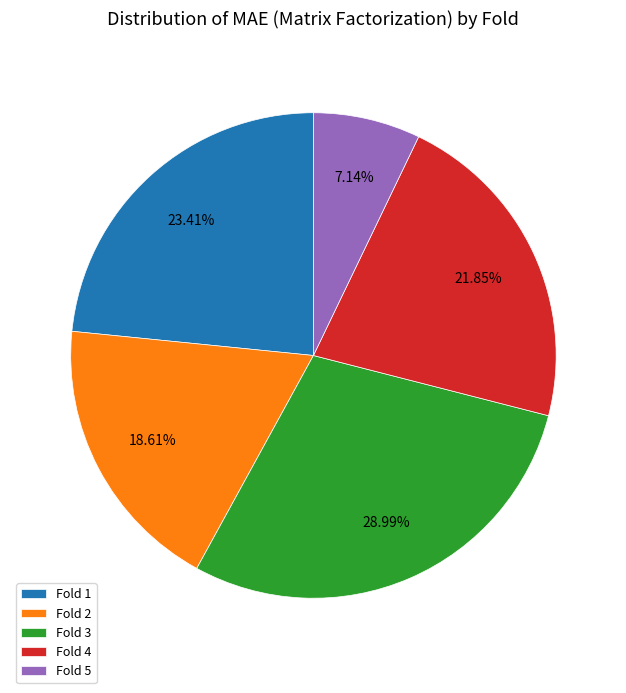

Which slice is the smallest?

Fold 5